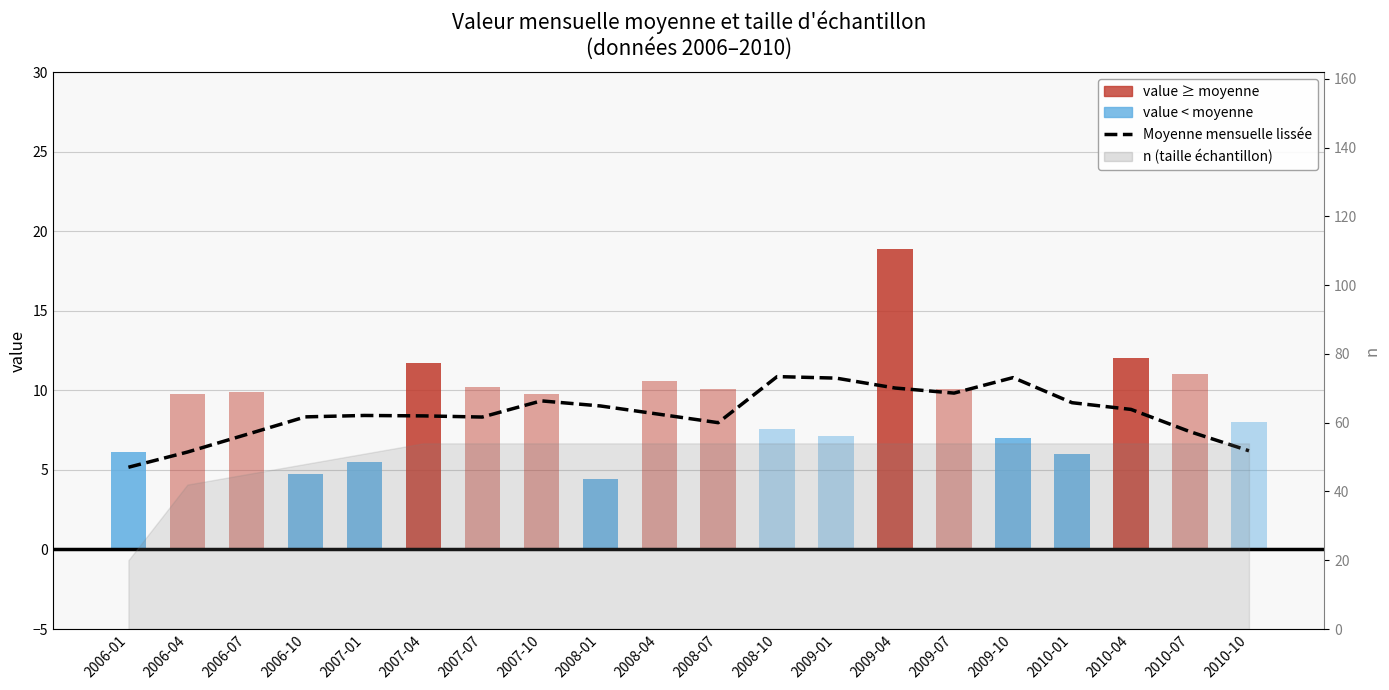

What is the average value?

8.5